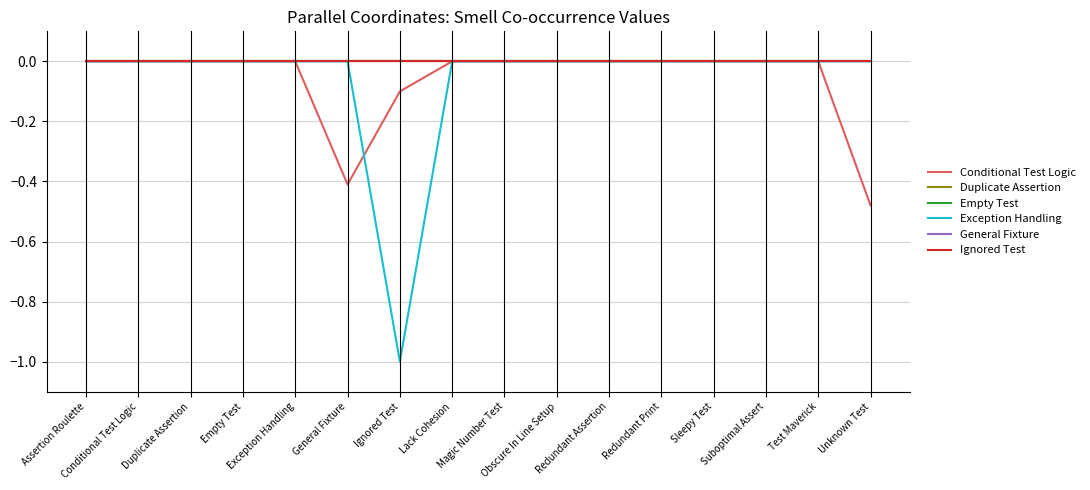

Does the chart have visible grid lines?

Yes